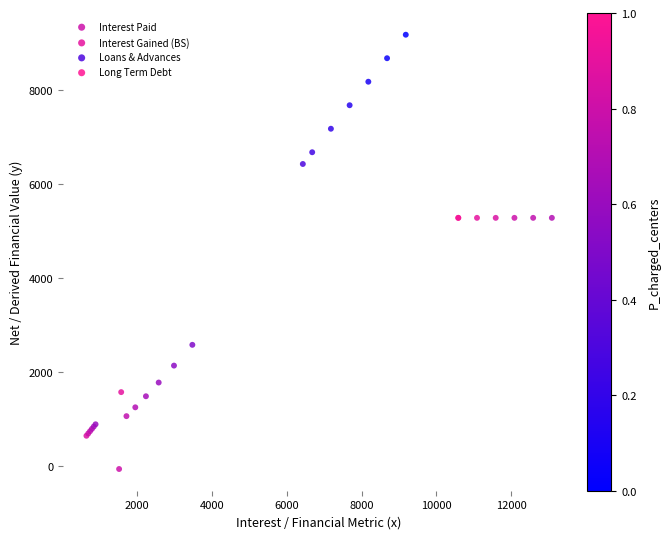

Which series reaches the minimum Y coordinate?

Interest Paid